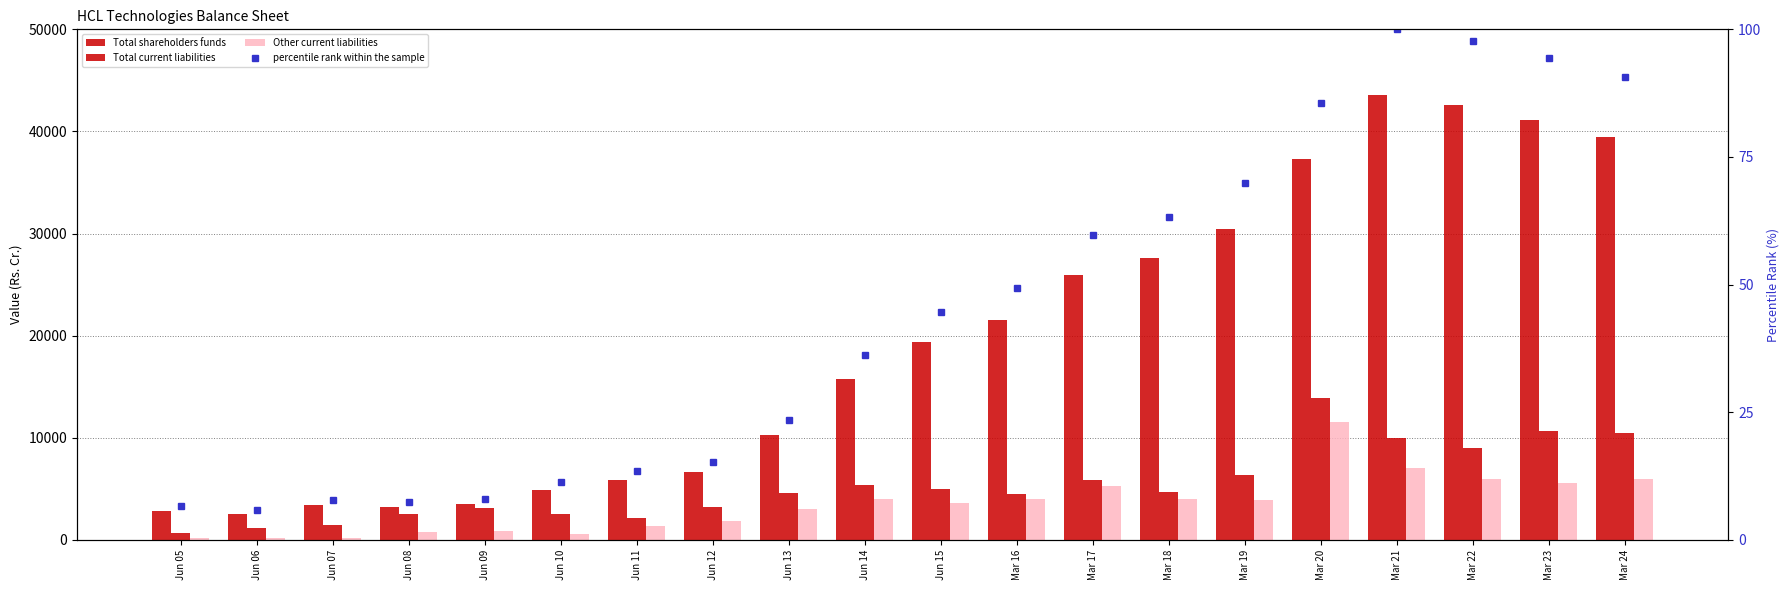

The value of Total current liabilities at Jun 14 is 8566.5. True or false?

False